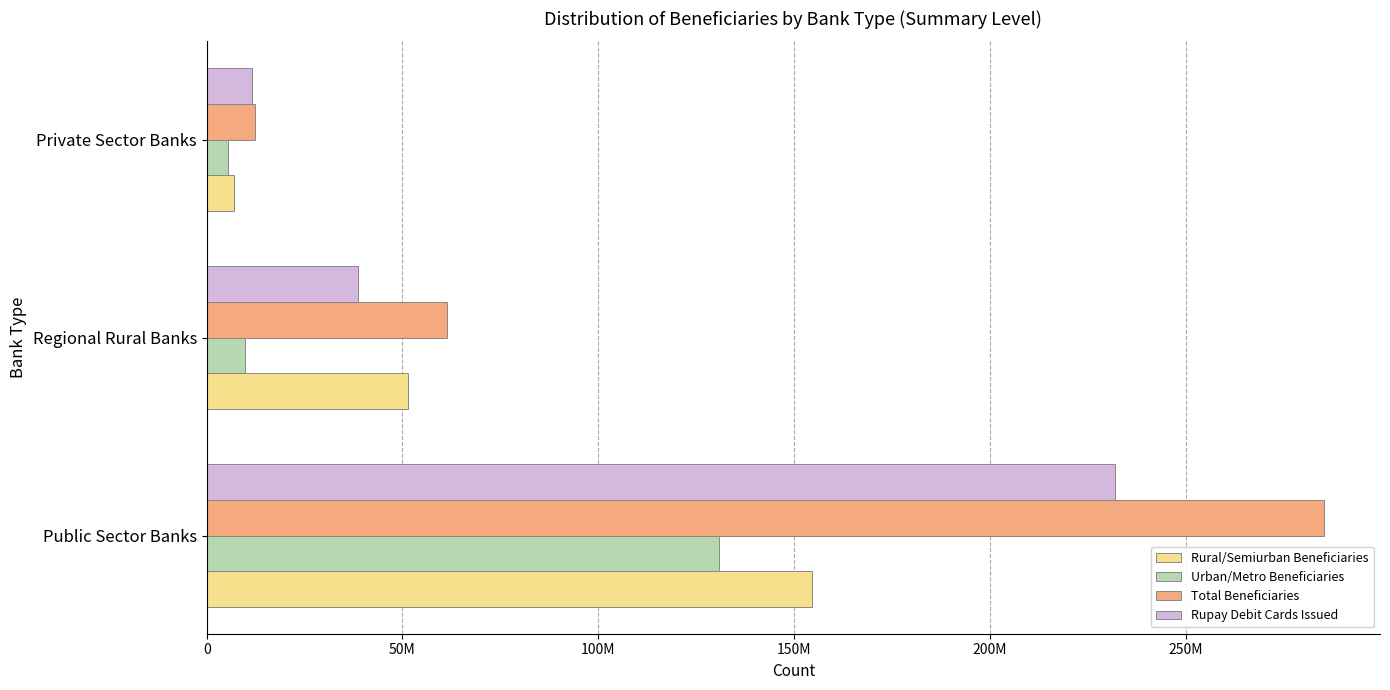

What are all the series names shown in the legend?

Rural/Semiurban Beneficiaries, Urban/Metro Beneficiaries, Total Beneficiaries, Rupay Debit Cards Issued